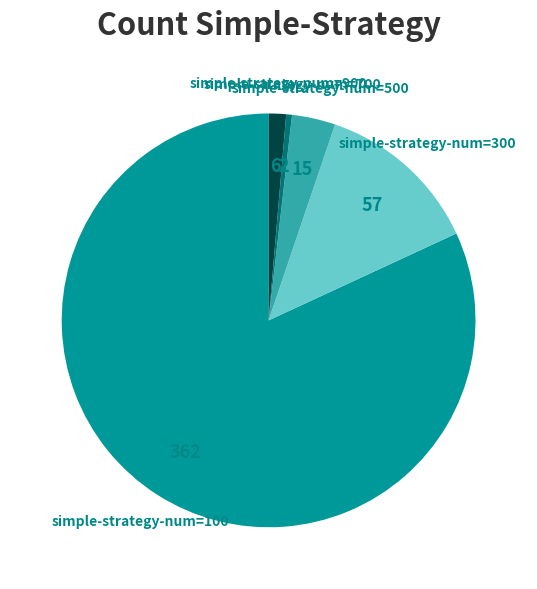

Combined, do simple-strategy-num=700 and simple-strategy-num=300 account for over 50%?

No